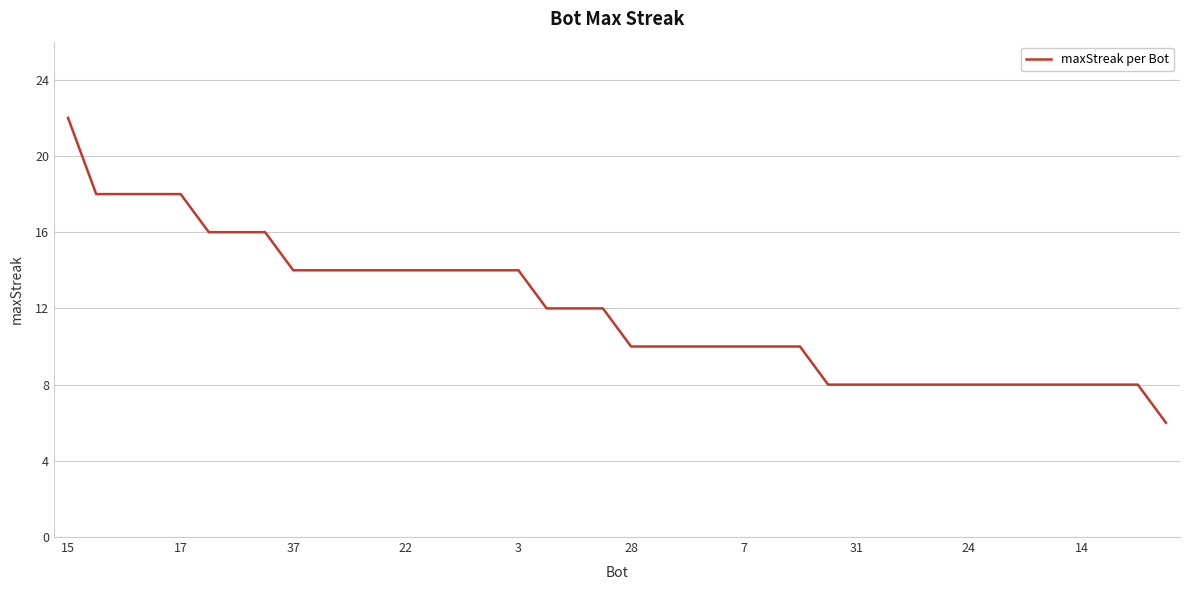

What is the difference between the maximum and minimum values?

16